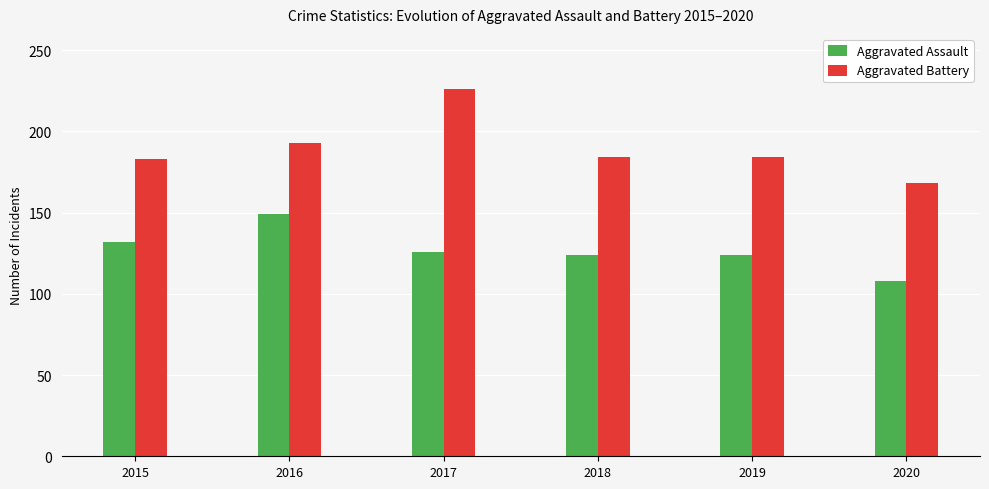

What is the sum of all Aggravated Assault values?

763